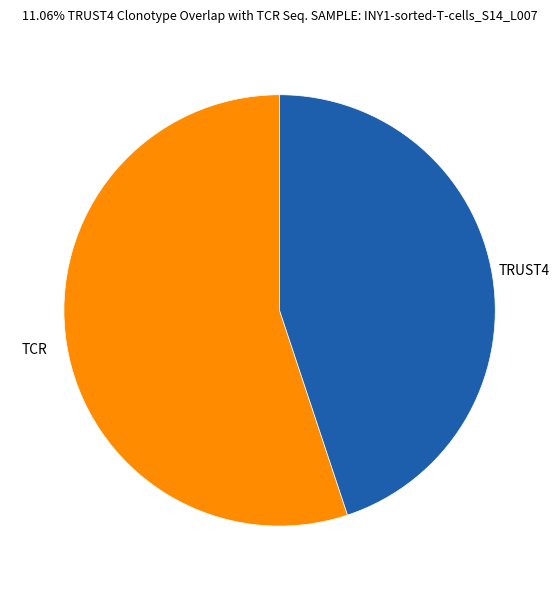

Is there any slice that represents more than half of the pie?

Yes